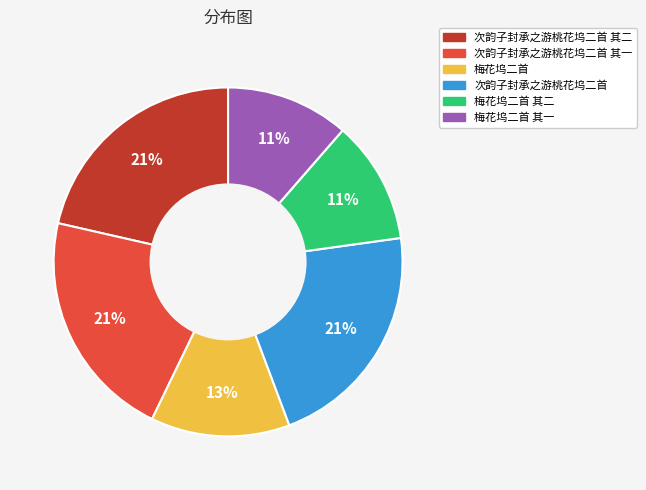

Count the number of slices in the pie.

6